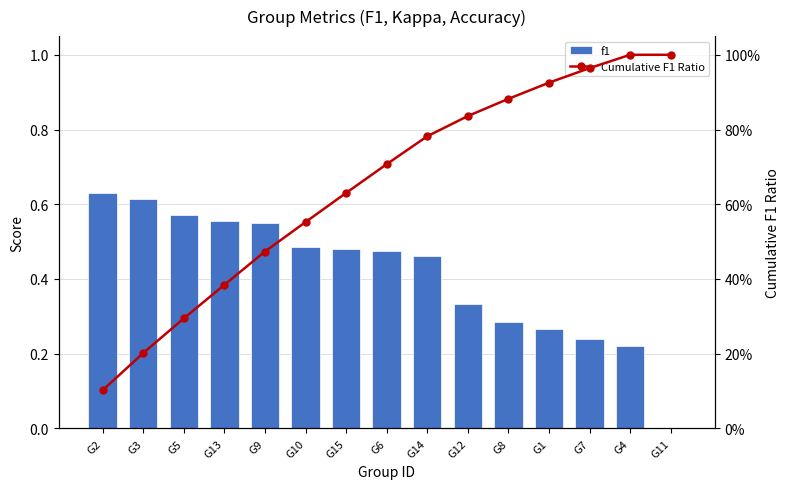

At G5, list the series in order from largest to smallest.

f1, Cumulative F1 Ratio